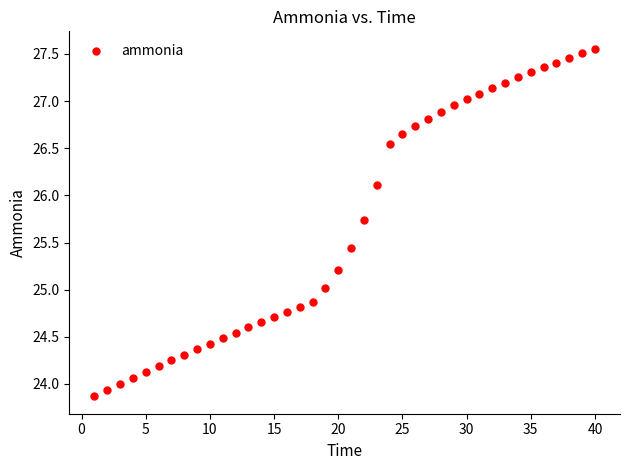

What is the range of X values (max minus min)?

39.0